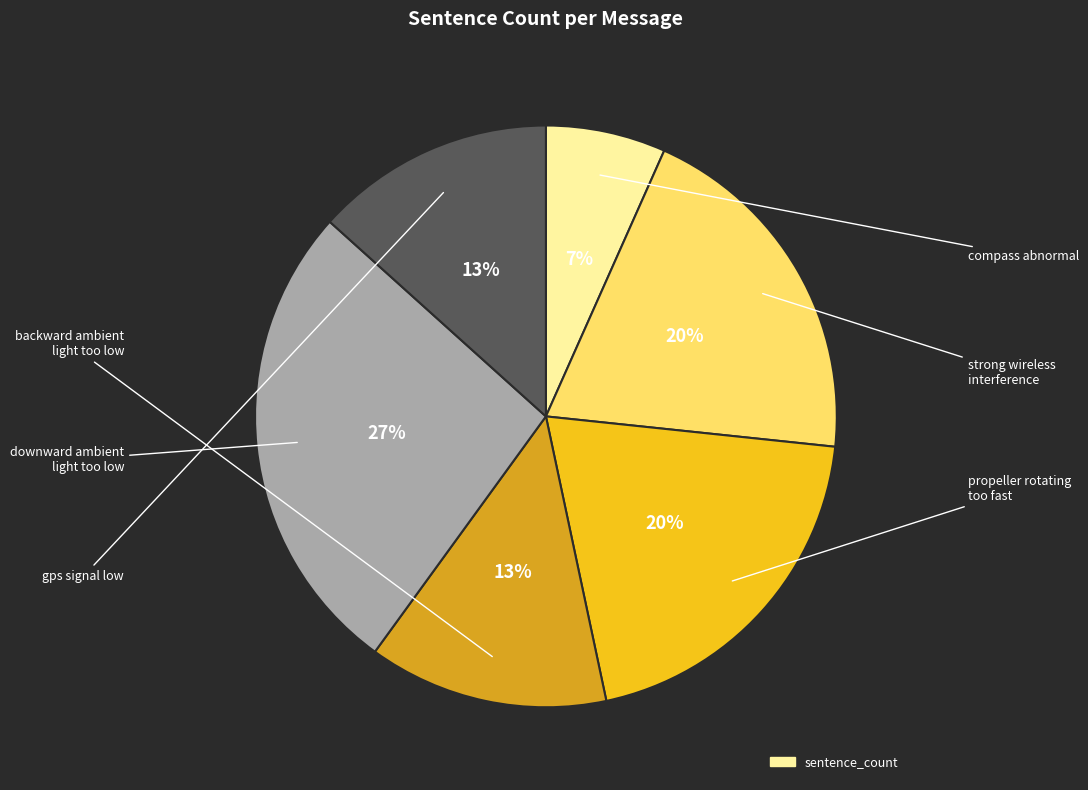

To the nearest percent, what is the difference between the largest and smallest slice percentages?

20%